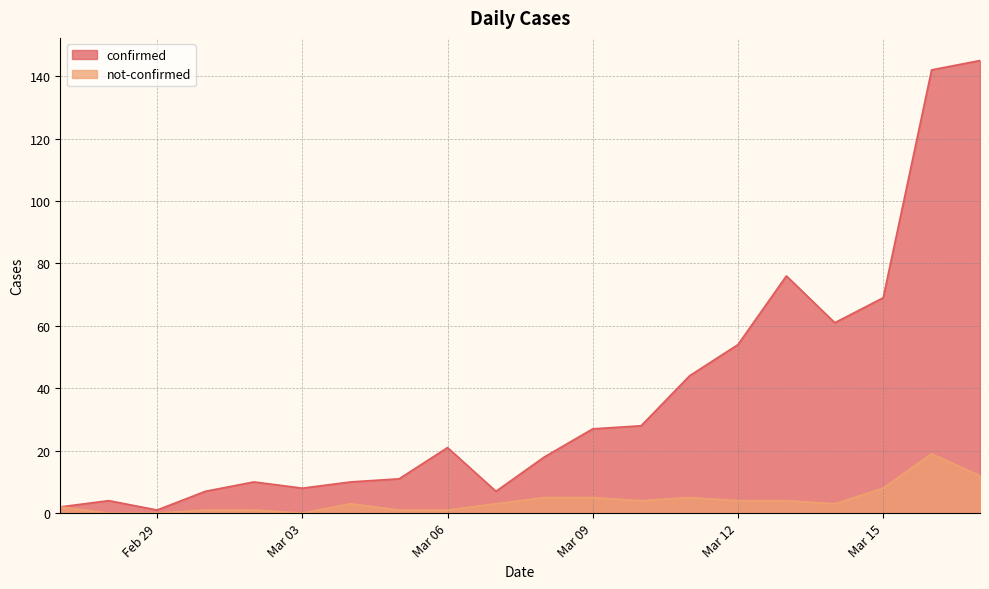

What is the highest value of the not-confirmed series?

19